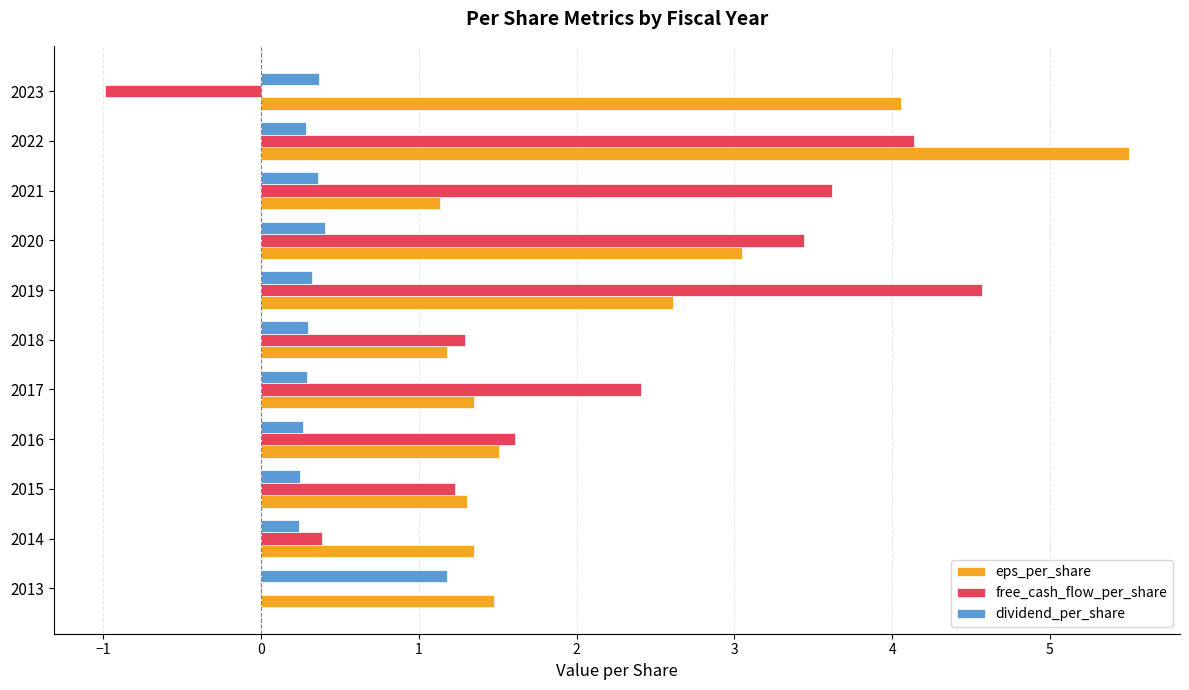

What value does the dividend_per_share series have at 2022?

0.3